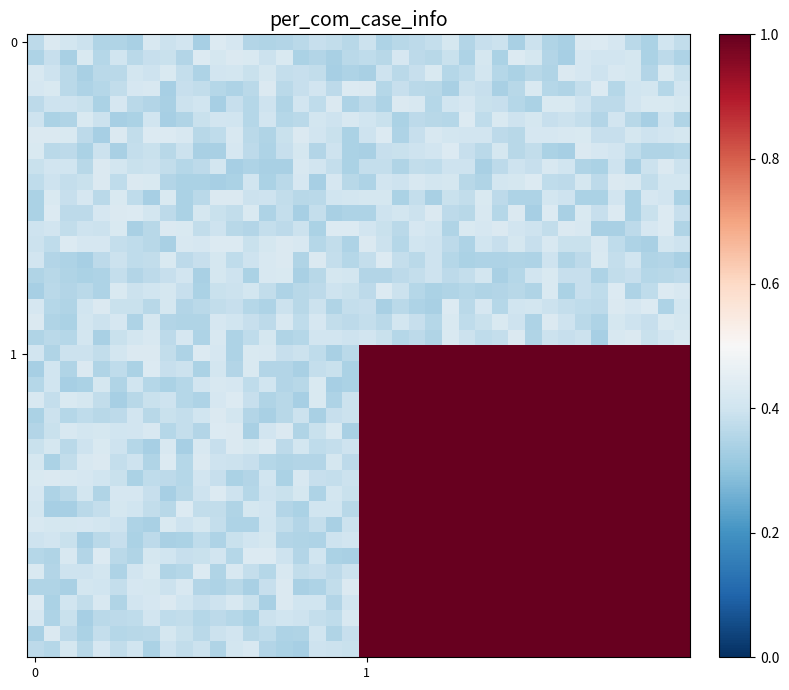

Count the number of categories in the chart.

40